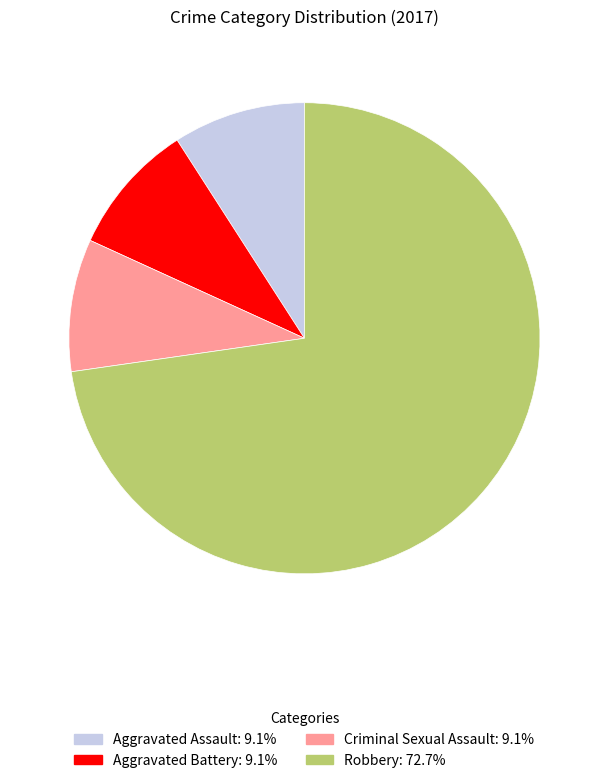

Is the sum of Criminal Sexual Assault and Robbery greater than half?

Yes